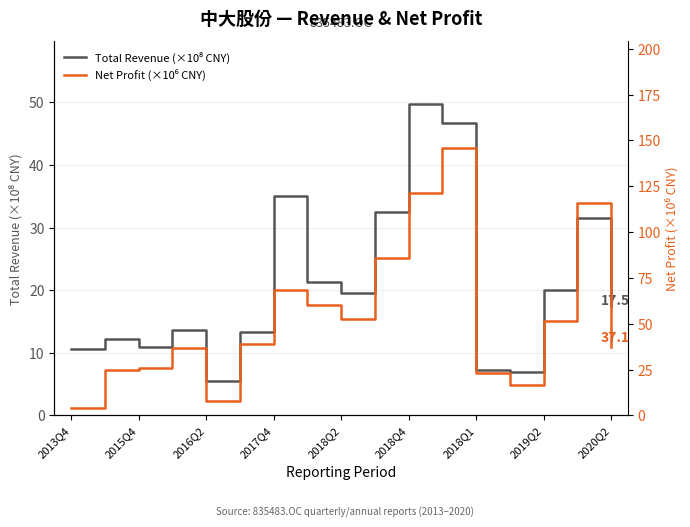

Which series has the largest total across all categories?

Net Profit (×10⁶ CNY)